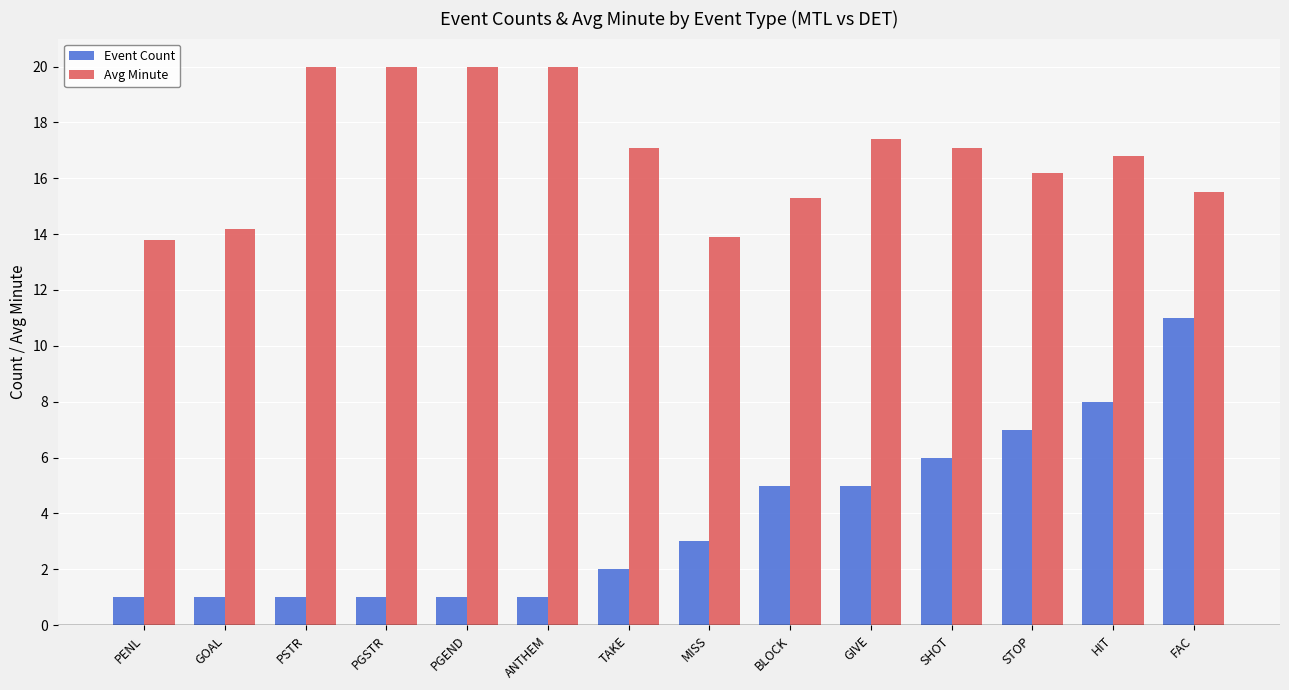

What is the maximum value shown in the chart?

20.0